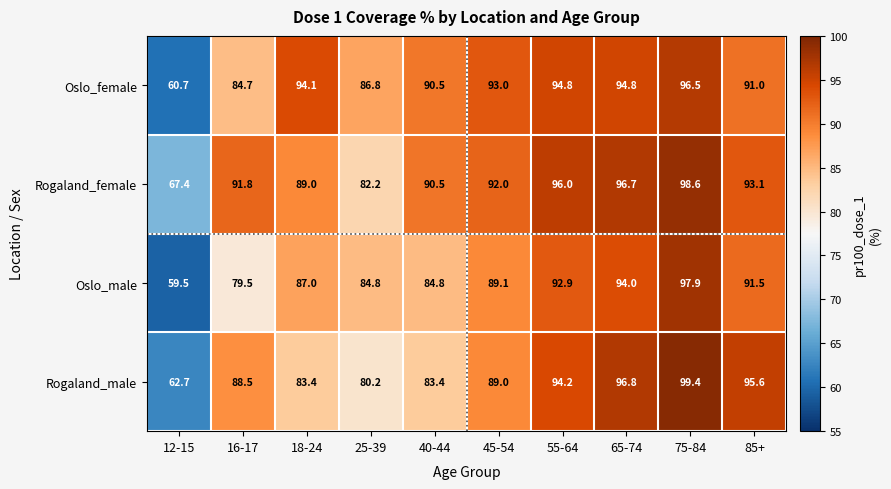

At 16-17, list the series in order from largest to smallest.

Rogaland_female, Rogaland_male, Oslo_female, Oslo_male